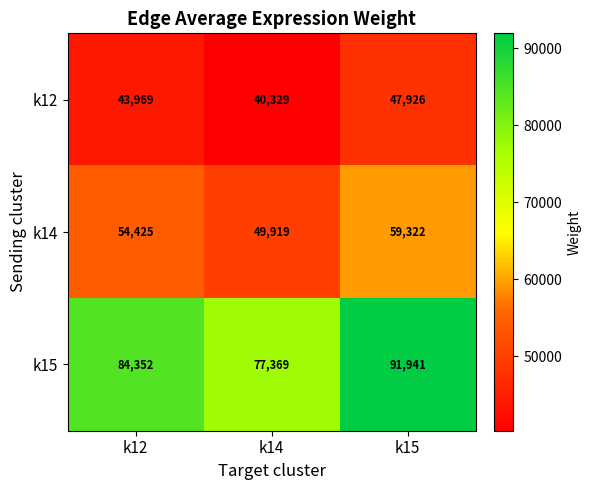

At k15, list the series in order from largest to smallest.

k15, k14, k12